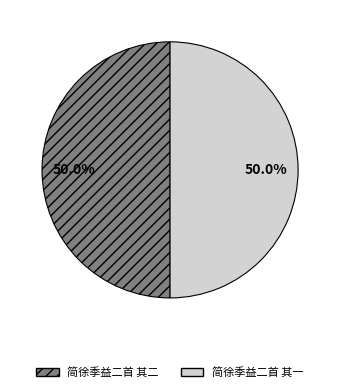

What is the total percentage of 简徐季益二首 其一 and 简徐季益二首 其二?

100.0%